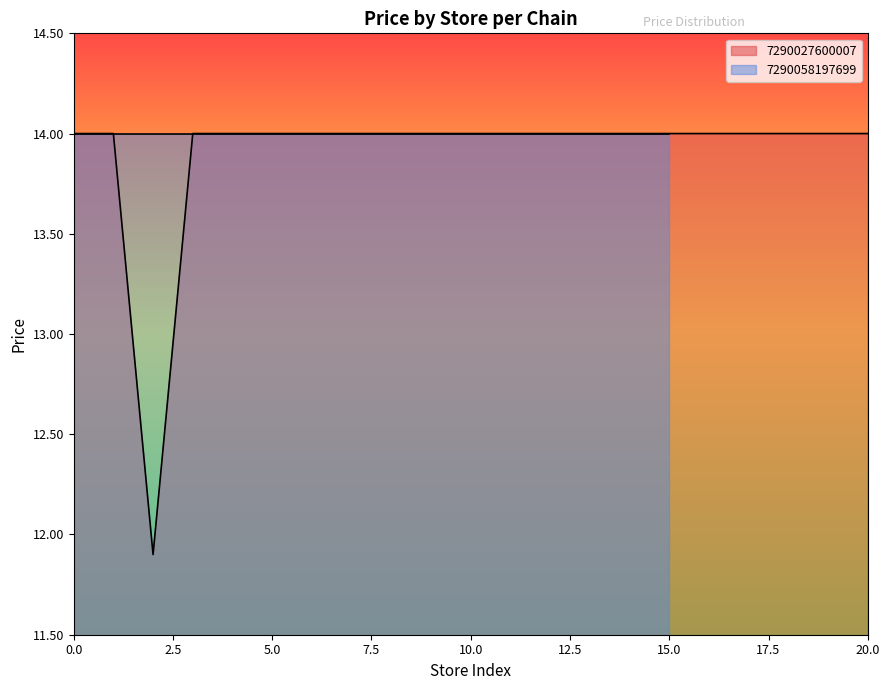

What is the highest value of the 7290027600007 series?

14.0